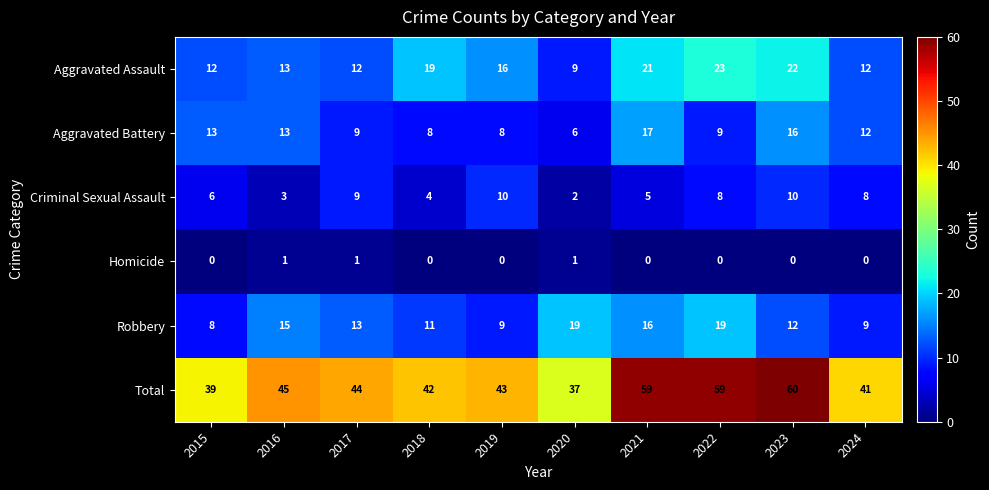

The Robbery series shows 9 at 2017. True or false?

False